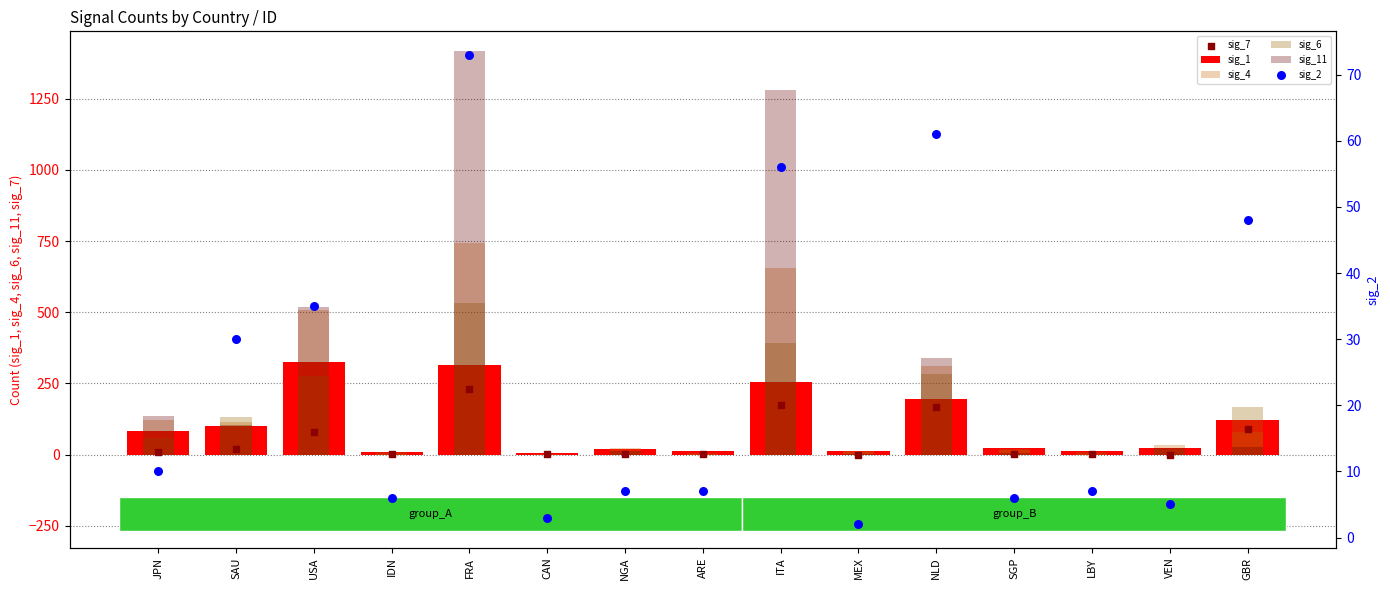

What are all the series names shown in the legend?

sig_1, sig_4, sig_6, sig_11, sig_7, sig_2